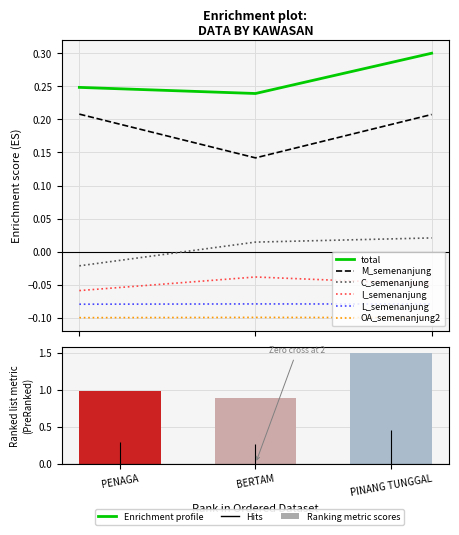

Reading left to right, extract all data points from this chart.

total: 1=0.2	2=0.2	3=0.3
M_semenanjung: 1=0.2	2=0.1	3=0.2
C_semenanjung: 1=-0.0	2=0.0	3=0.0
I_semenanjung: 1=-0.1	2=-0.0	3=-0.0
L_semenanjung: 1=-0.1	2=-0.1	3=-0.1
OA_semenanjung2: 1=-0.1	2=-0.1	3=-0.1